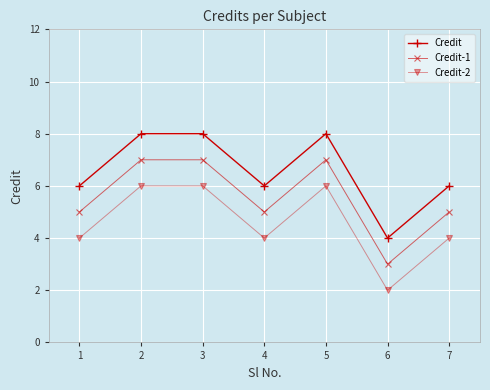

What is the sum of all Credit values?

46